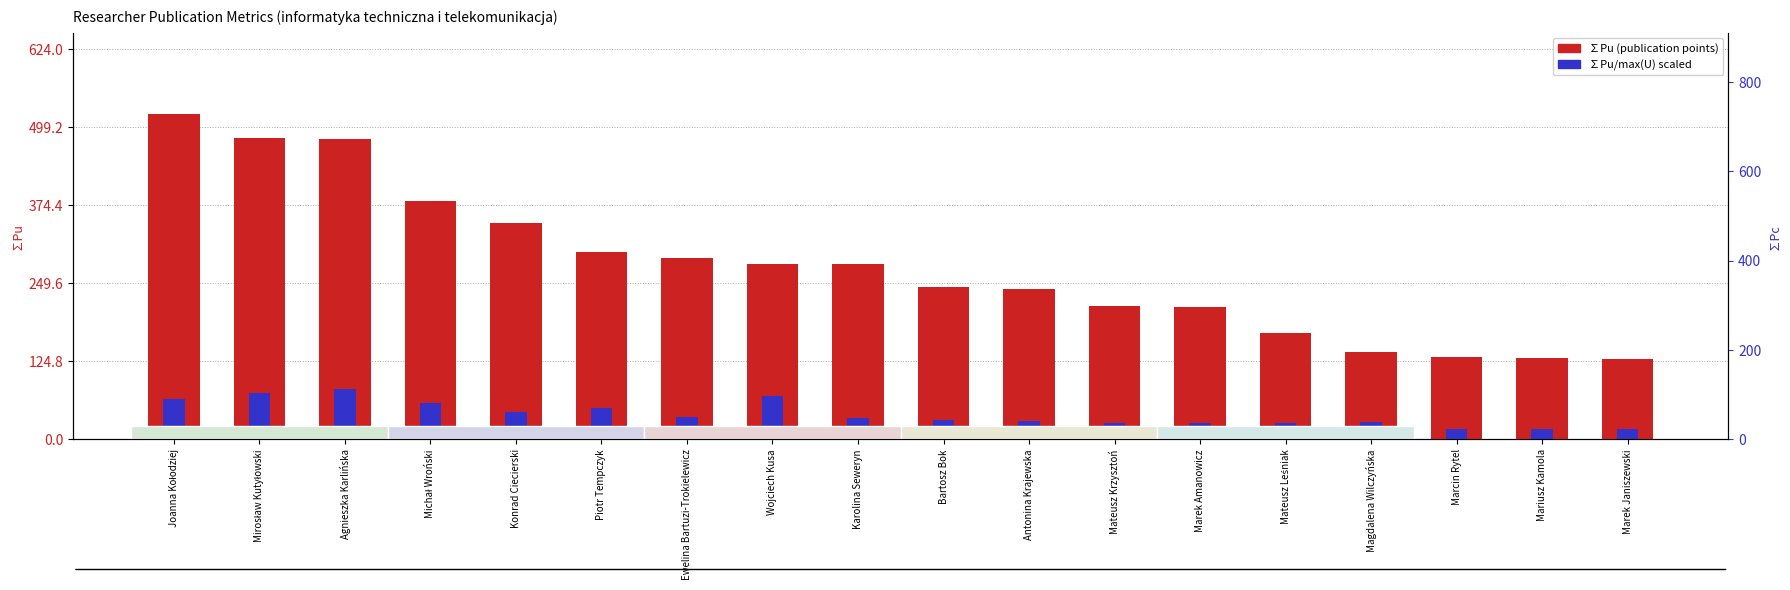

Which label corresponds to the largest value in the chart?

Agnieszka Karlińska